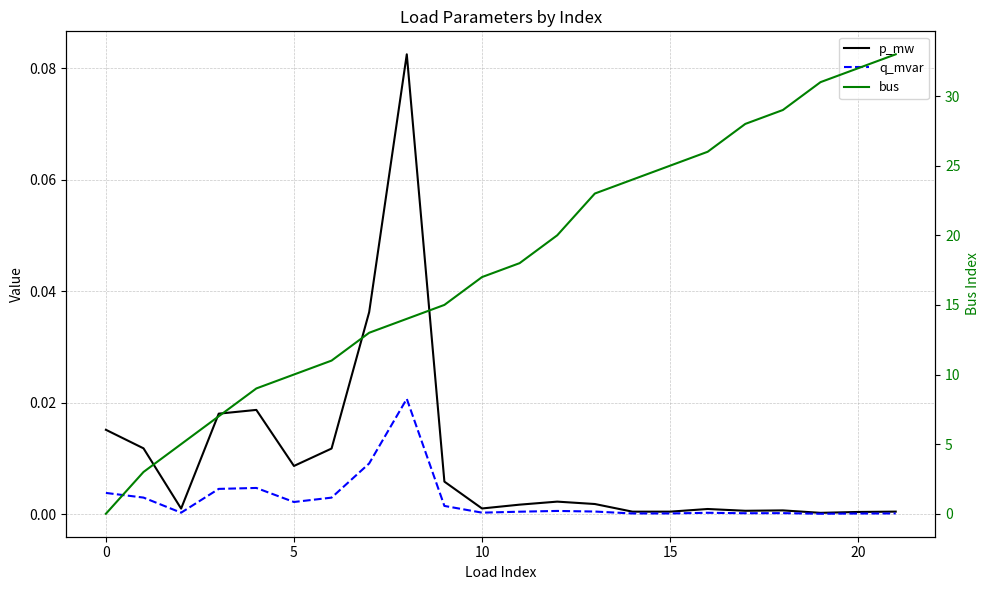

Where is bus nearest to the value 16?

9